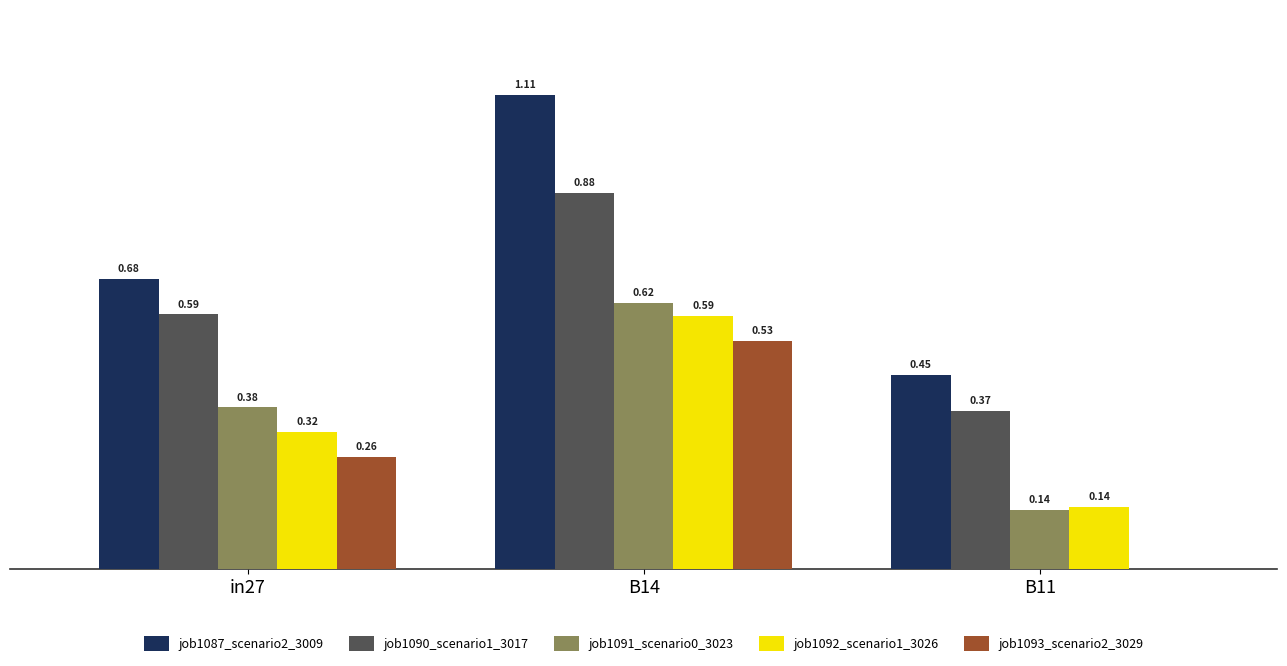

At which category is the sum across all series the highest?

B14